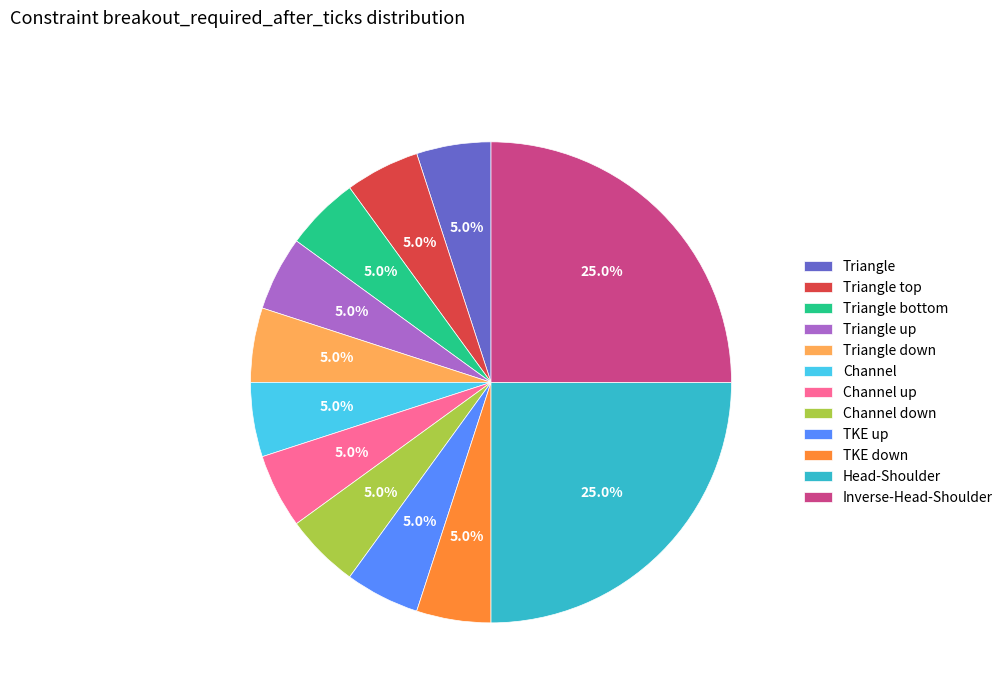

Does Channel account for over 50% of the chart?

No